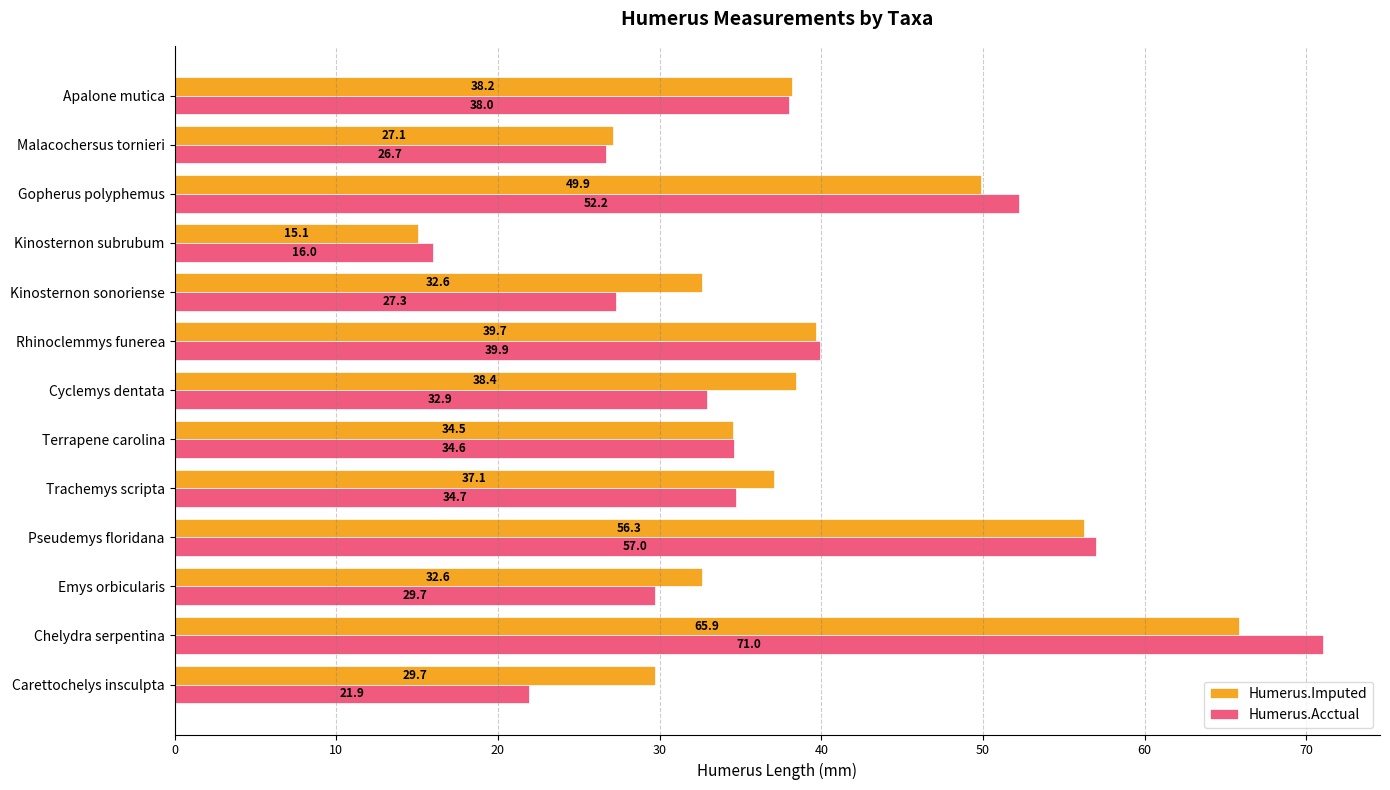

Which series has the largest range (max minus min)?

Humerus.Acctual